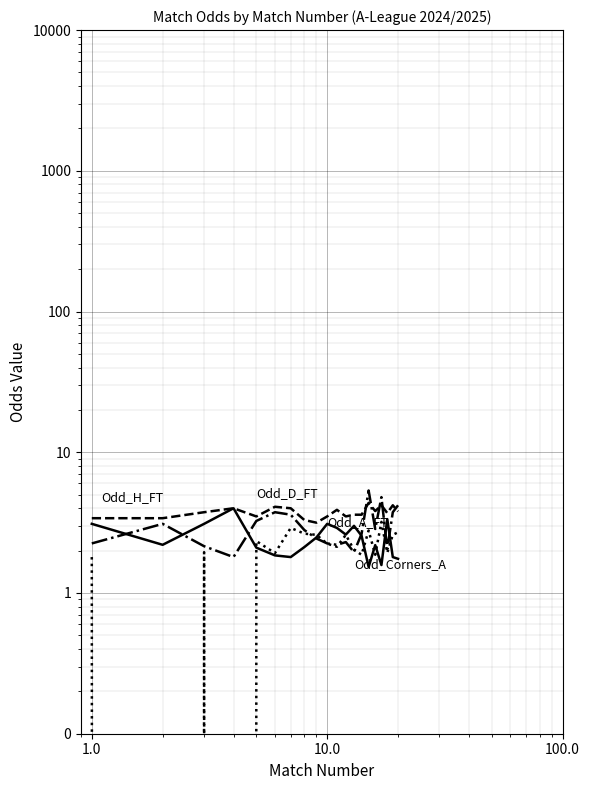

Is it true that Odd_H_FT equals 2.5 at 19?

False